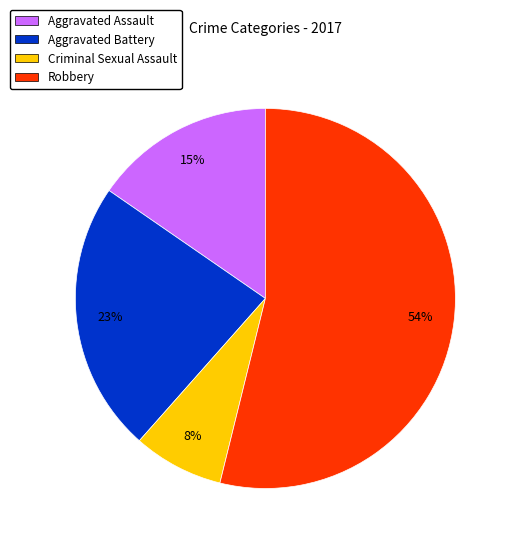

True or false: Robbery accounts for 54% of the total.

True